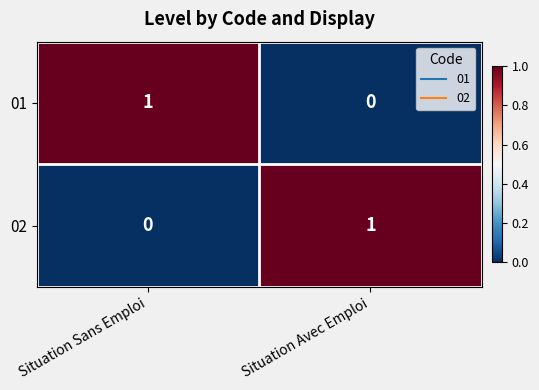

Is the value of 02 at Situation Sans Emploi greater than the value of 01 at Situation Sans Emploi?

No